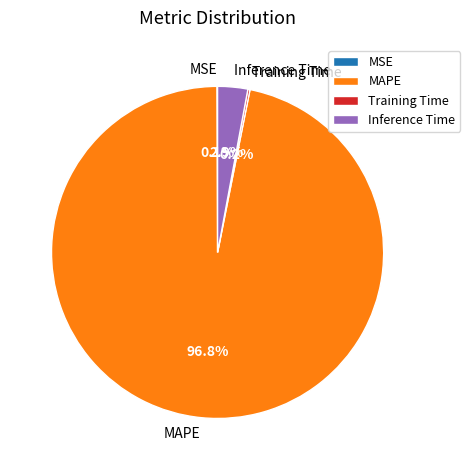

What is the total percentage of Inference Time and MAPE?

99.7%